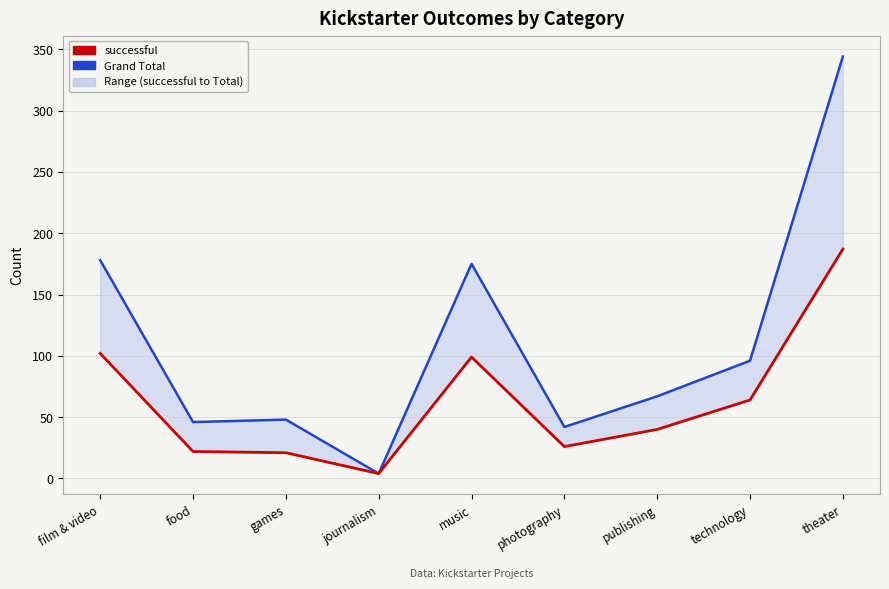

Between film & video and food, which is larger?

film & video